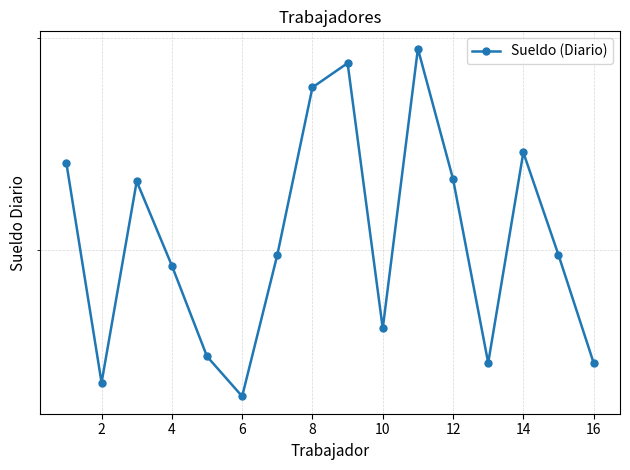

Reading right to left, list all the values displayed in this chart.

161	198	241	161	229	294	172	286	273	198	151	163	194	228	155	236